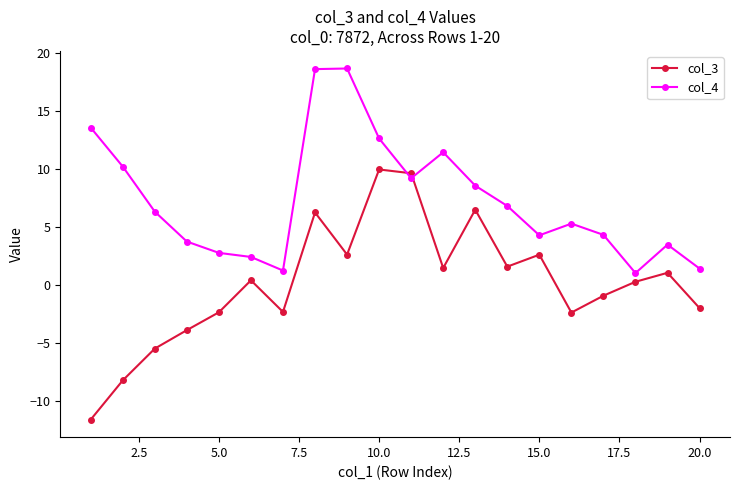

What is the difference between the maximum and second lowest values in the col_3 series?

18.2